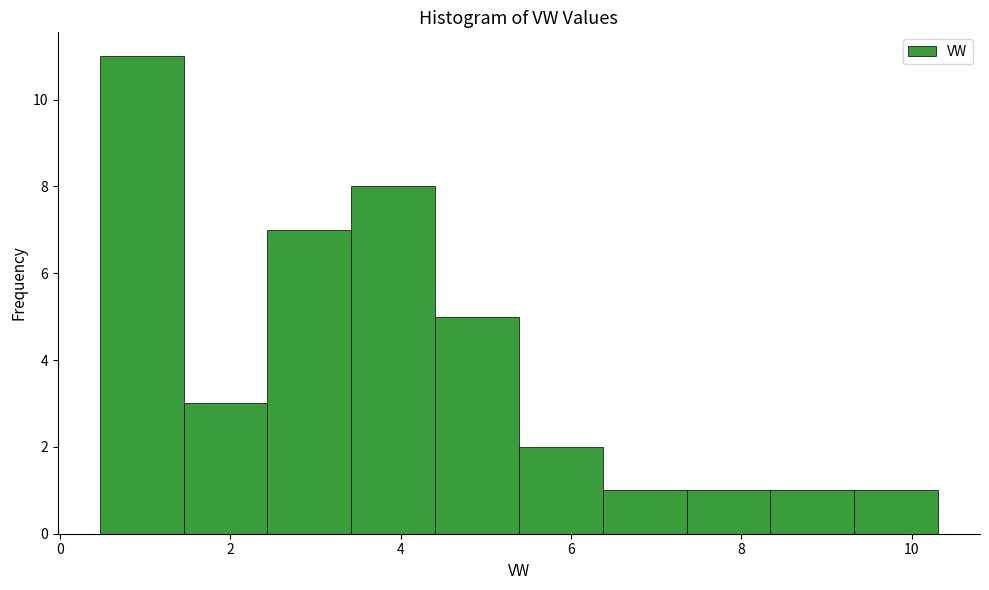

How tall is the bar that spans 0.4 to 1.4 on the x-axis? Neither the bar edges nor the heights are printed on the chart, so give them approximately, as read against the axes.

11